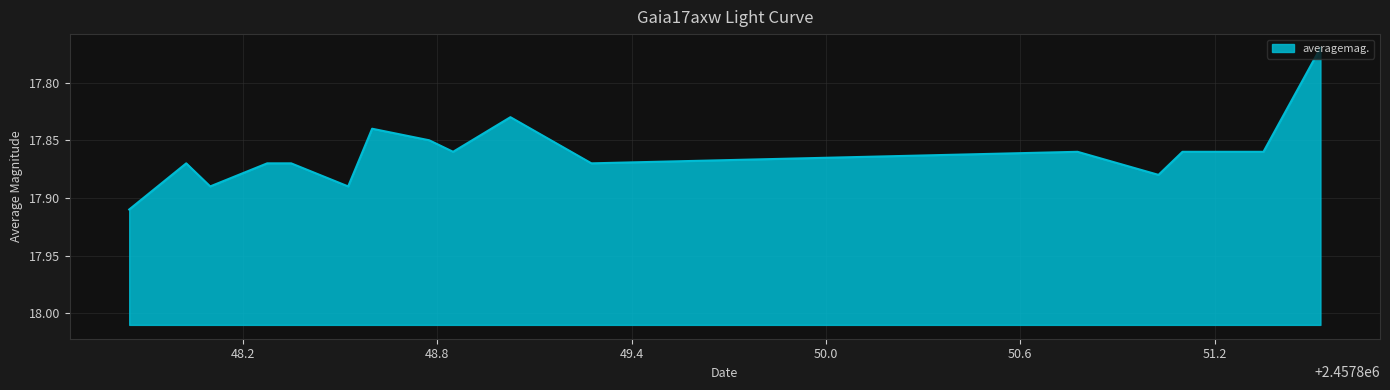

The chart shows a value of 6.9 at 2017-04-15. True or false?

False